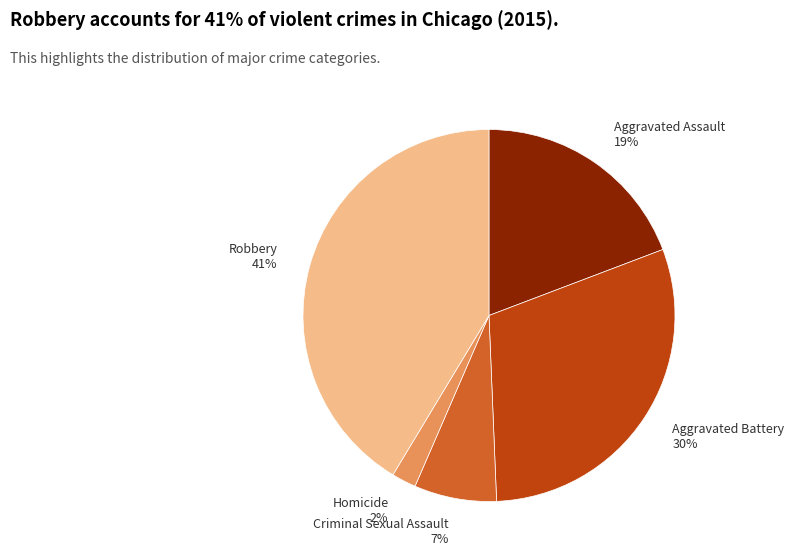

Does any single category account for the majority?

No